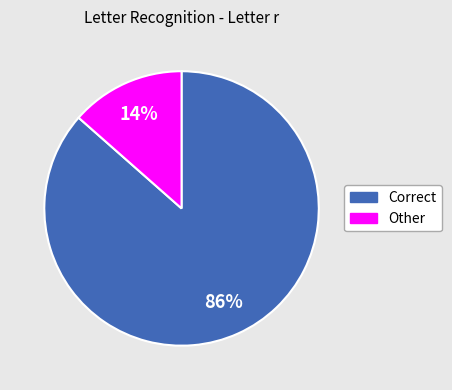

To the nearest percent, what is the average slice percentage?

50%